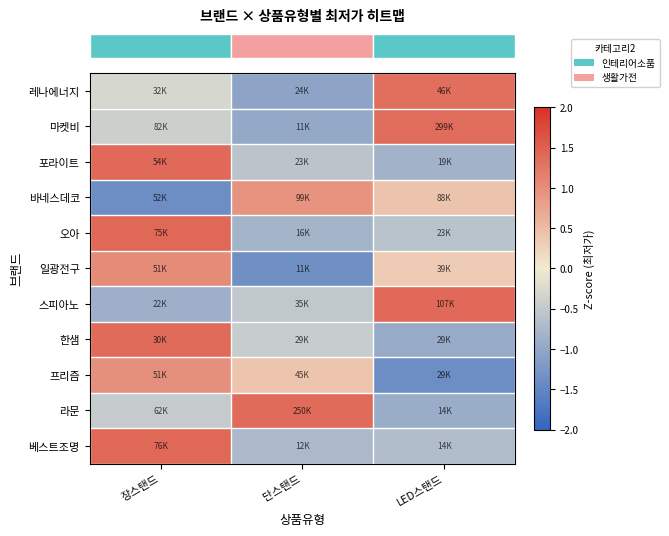

At how many categories does at least one series exceed 0?

3